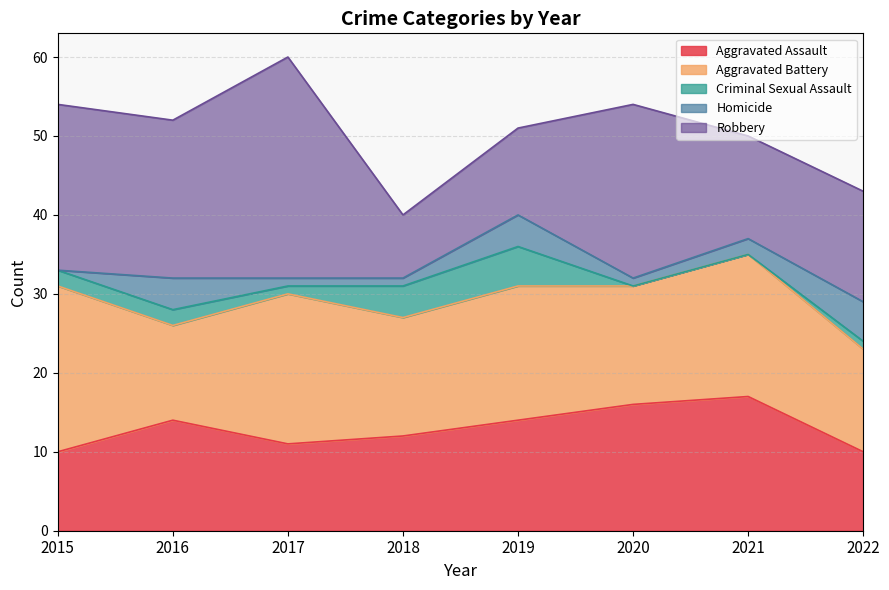

How many values in Criminal Sexual Assault are above zero?

6